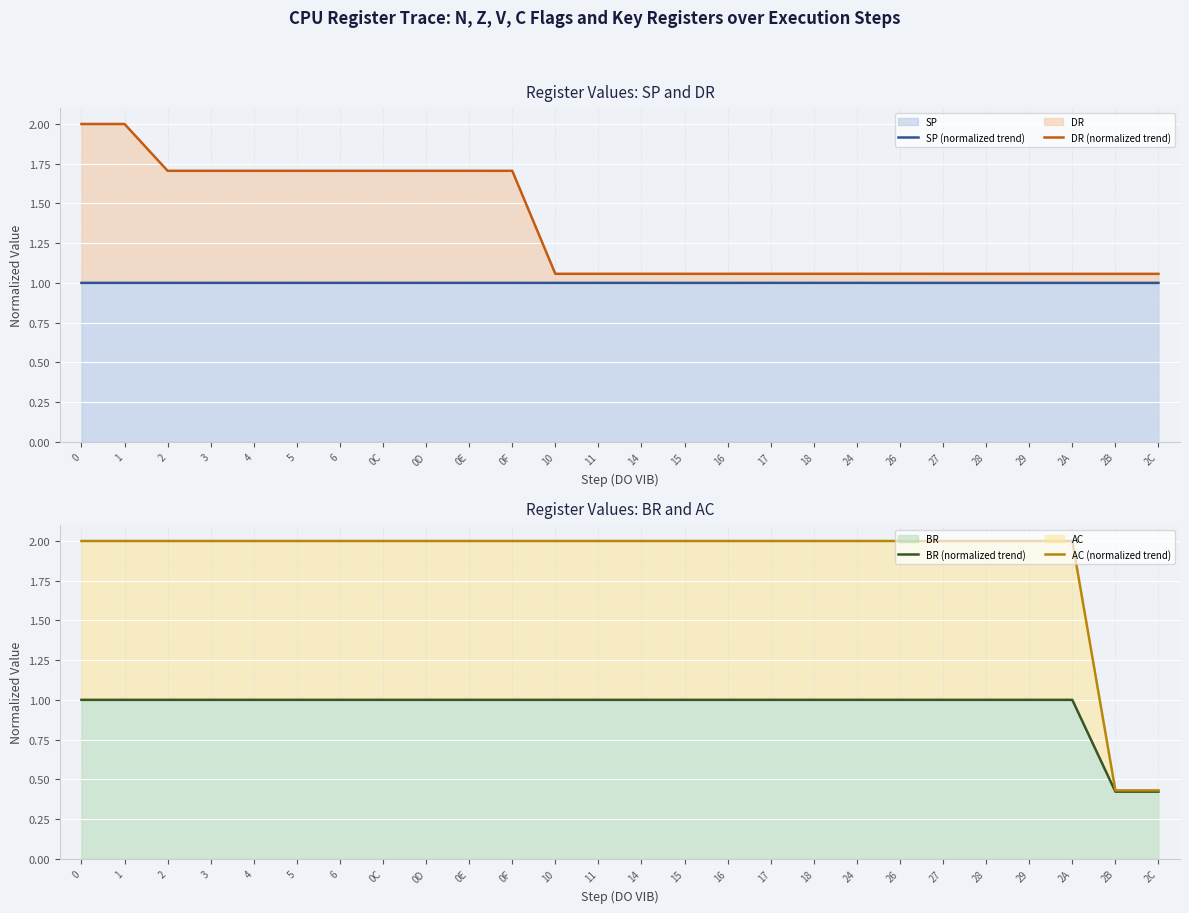

Reading left to right, transcribe all the data shown in this chart.

SP (normalized trend): 1.0	1.0	1.0	1.0	1.0	1.0	1.0	1.0	1.0	1.0	1.0	1.0	1.0	1.0	1.0	1.0	1.0	1.0	1.0	1.0	1.0	1.0	1.0	1.0	1.0	1.0
DR (normalized trend): 2.0	2.0	1.7	1.7	1.7	1.7	1.7	1.7	1.7	1.7	1.7	1.1	1.1	1.1	1.1	1.1	1.1	1.1	1.1	1.1	1.1	1.1	1.1	1.1	1.1	1.1
BR (normalized trend): 1.0	1.0	1.0	1.0	1.0	1.0	1.0	1.0	1.0	1.0	1.0	1.0	1.0	1.0	1.0	1.0	1.0	1.0	1.0	1.0	1.0	1.0	1.0	1.0	0.4	0.4
AC (normalized trend): 2.0	2.0	2.0	2.0	2.0	2.0	2.0	2.0	2.0	2.0	2.0	2.0	2.0	2.0	2.0	2.0	2.0	2.0	2.0	2.0	2.0	2.0	2.0	2.0	0.4	0.4